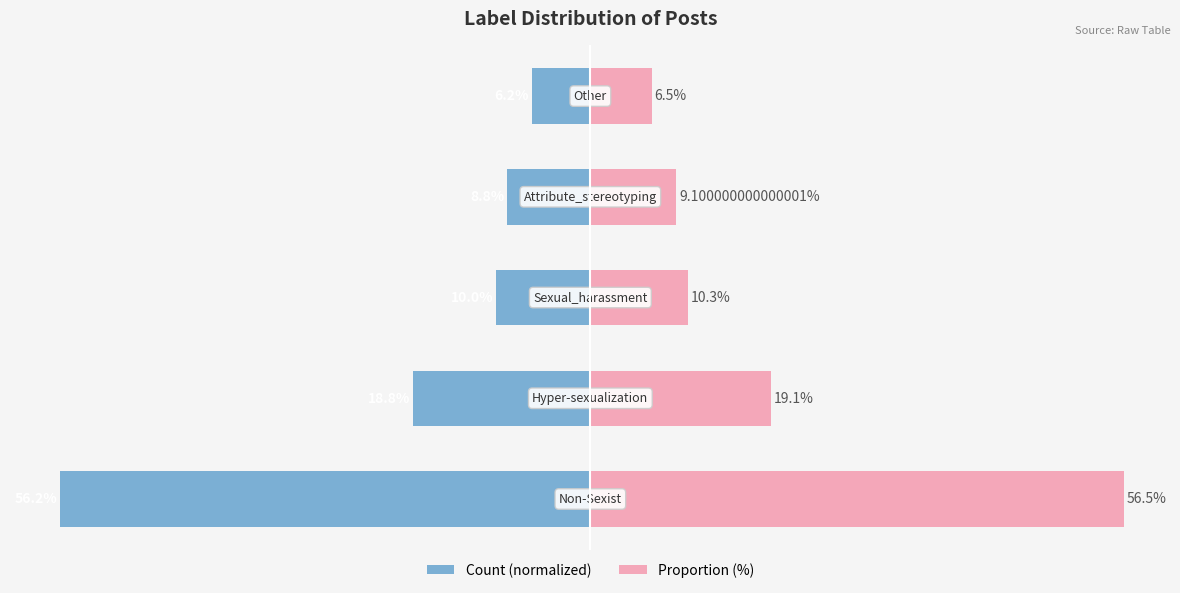

The Count (normalized) series shows -8.8 at 3. True or false?

True